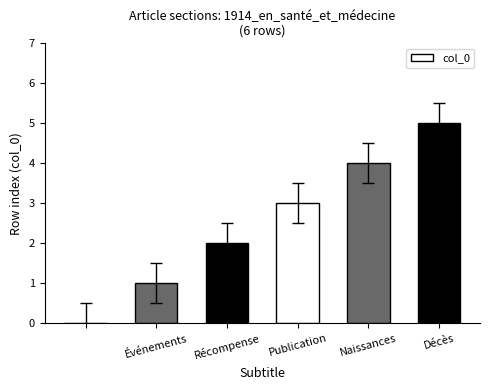

What is the maximum value shown in the chart?

5